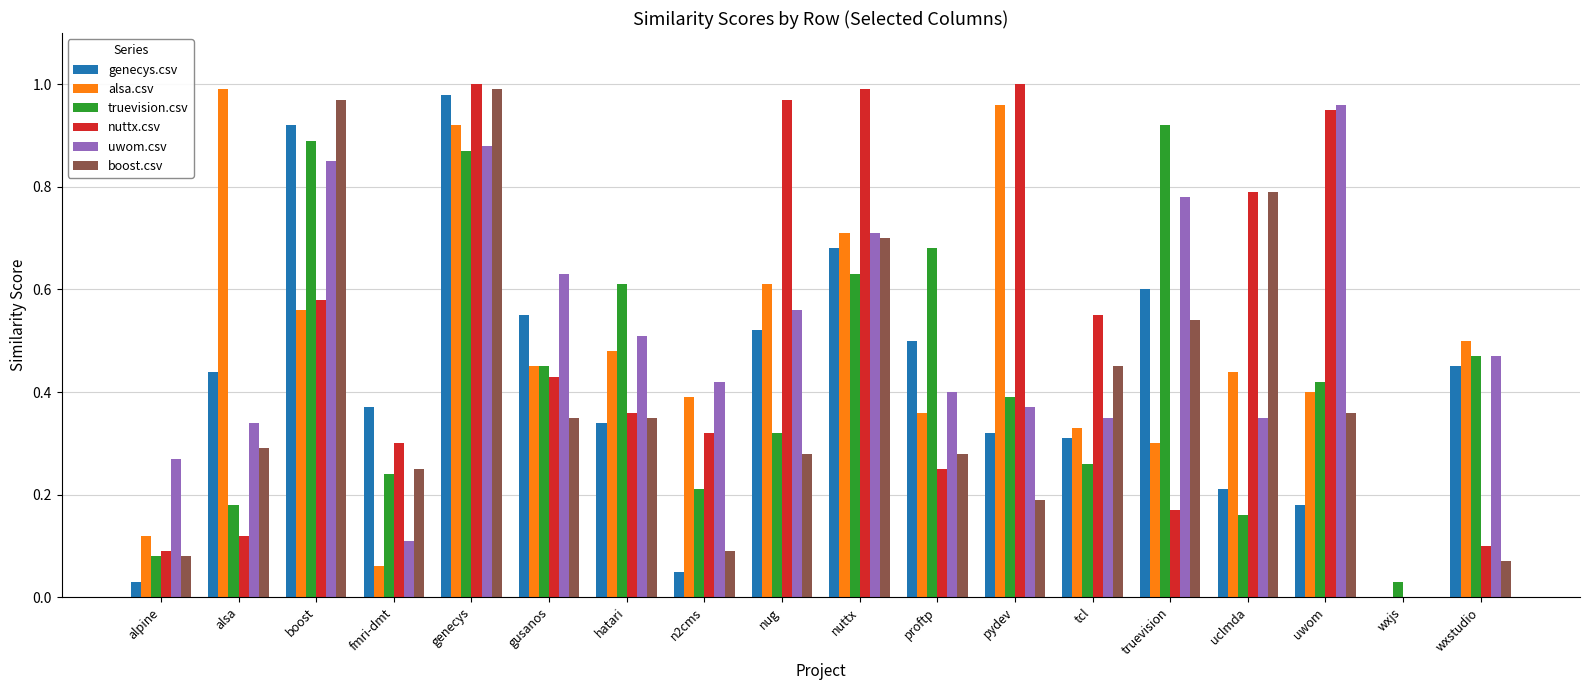

Is it true that uwom.csv equals -0.3 at wxjs?

False